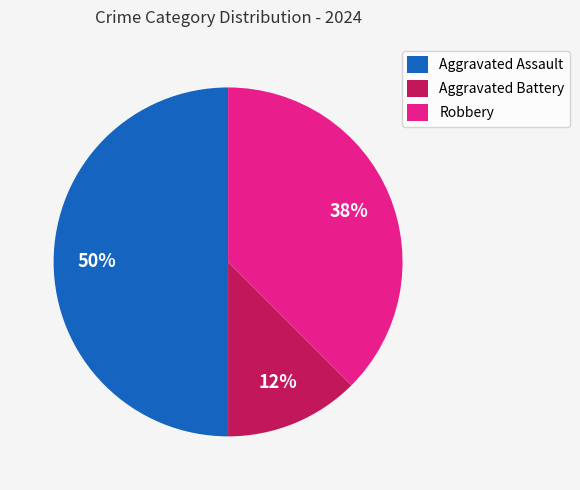

To the nearest percent, what percentage of the pie is Aggravated Assault?

50%